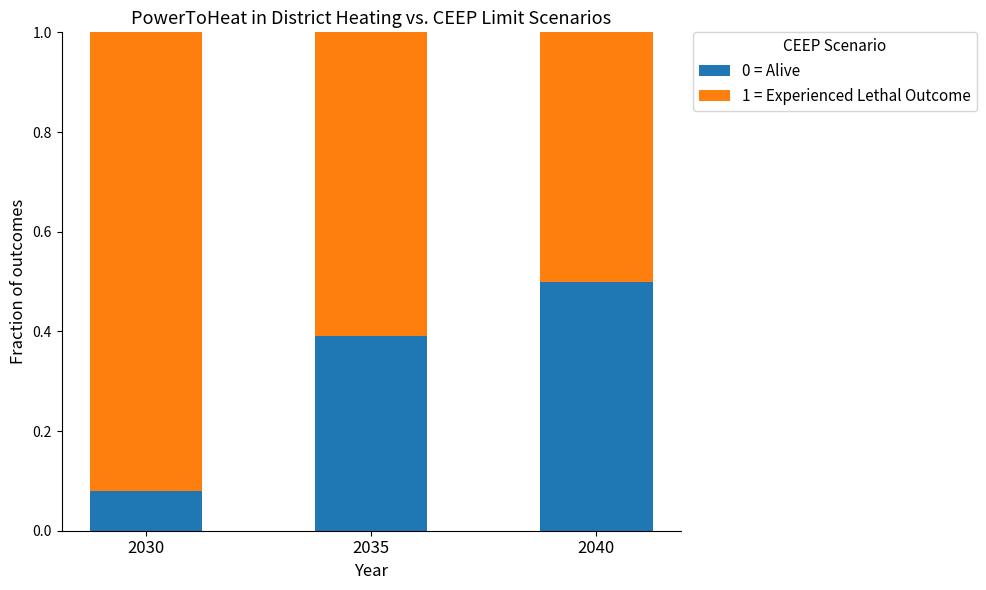

What is the difference between the 0 = Alive values at 2030 and 2035?

0.3